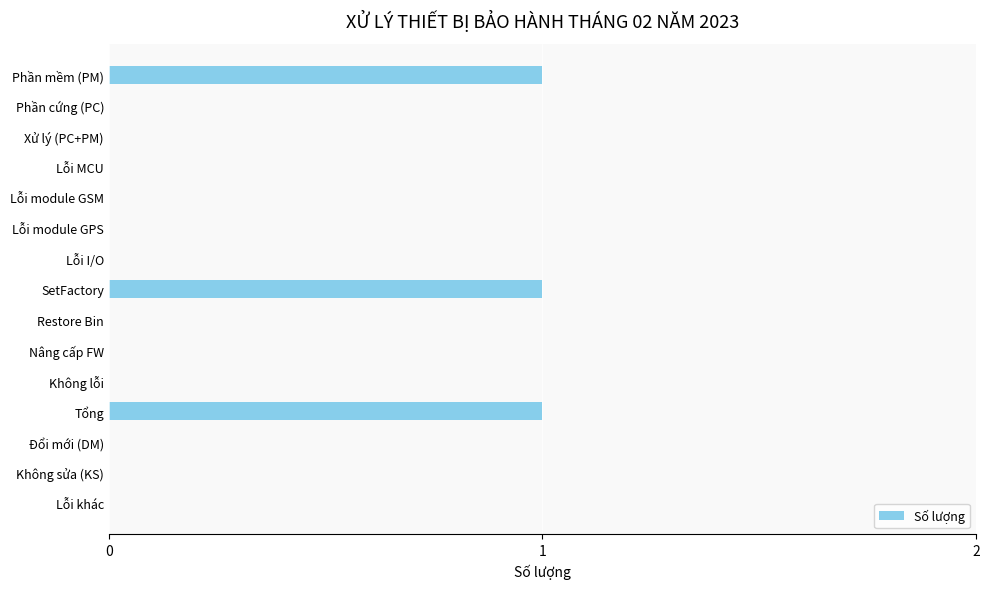

Are the bars grouped side by side (vs. stacked)?

No